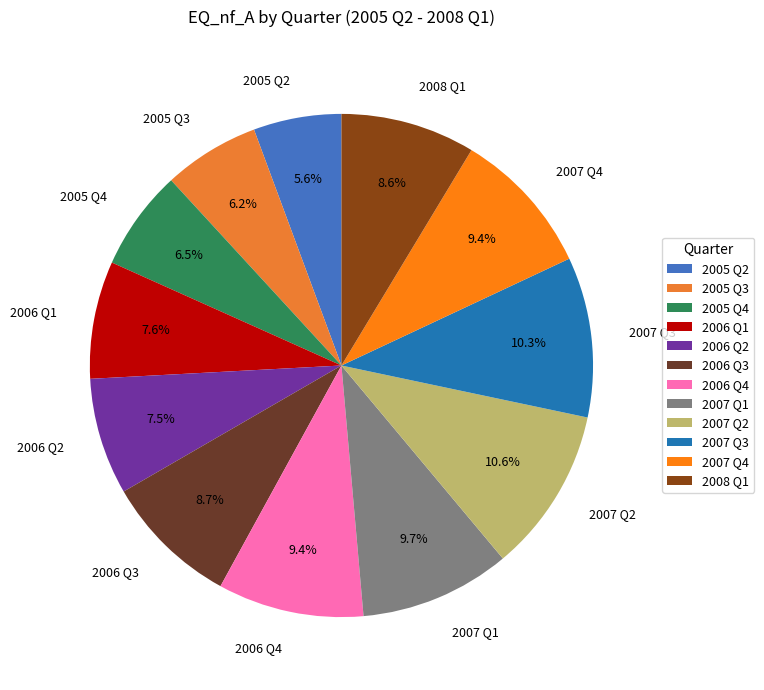

Which slice is the smallest?

2005 Q2